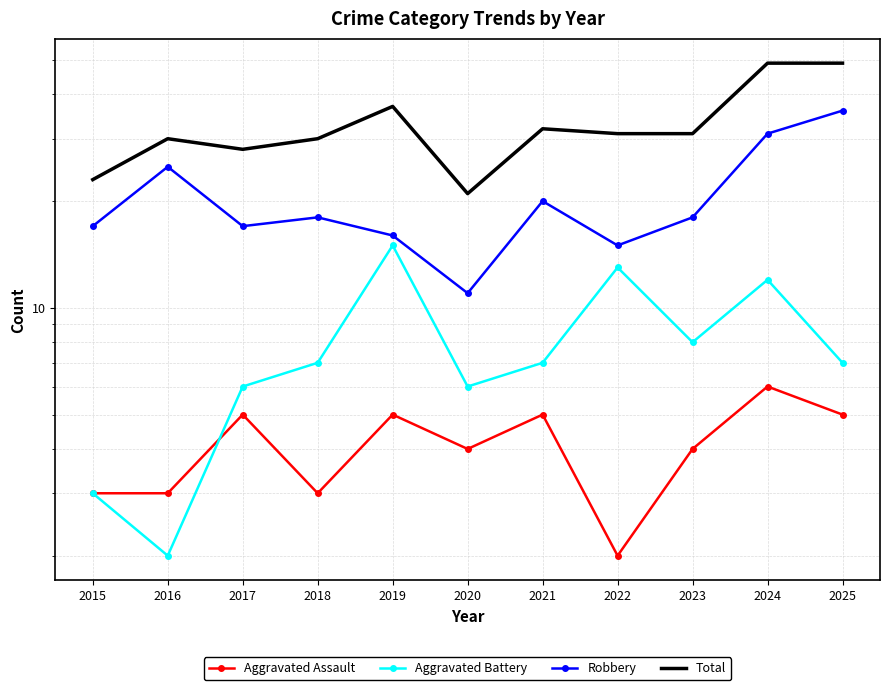

What is the maximum value for Total?

49